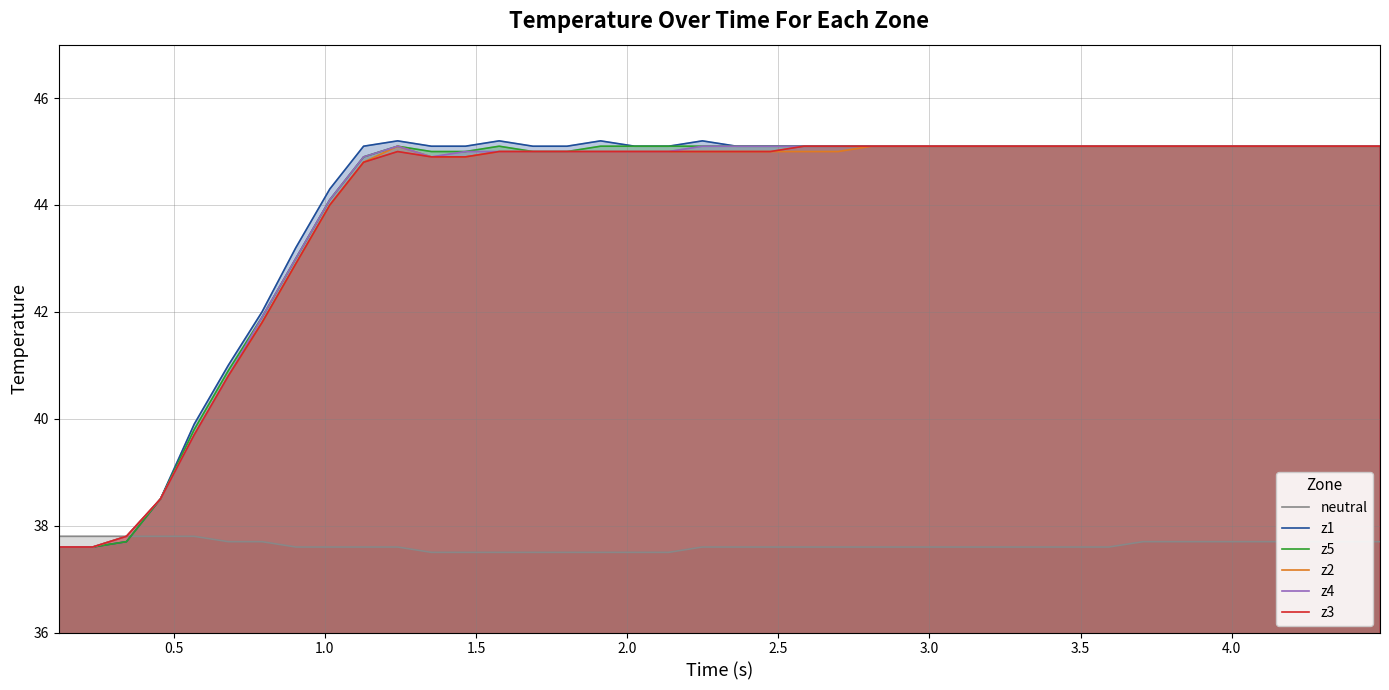

Which series has the widest spread of values?

z1